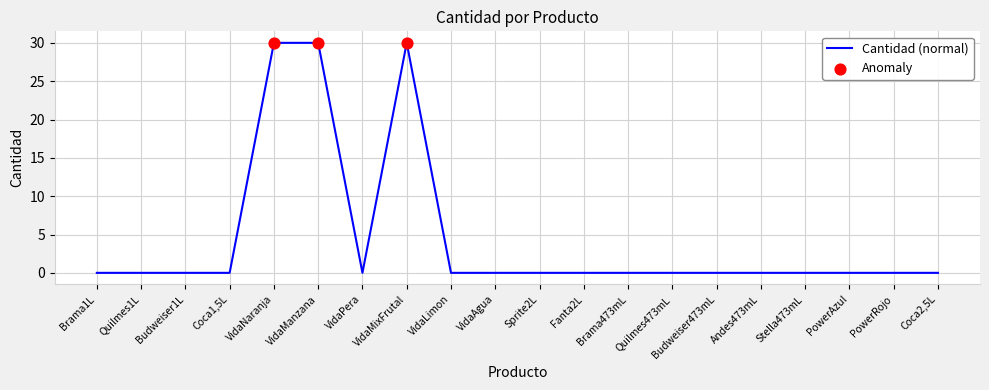

Which has a higher value, VidaNaranja or Budweiser473mL?

VidaNaranja